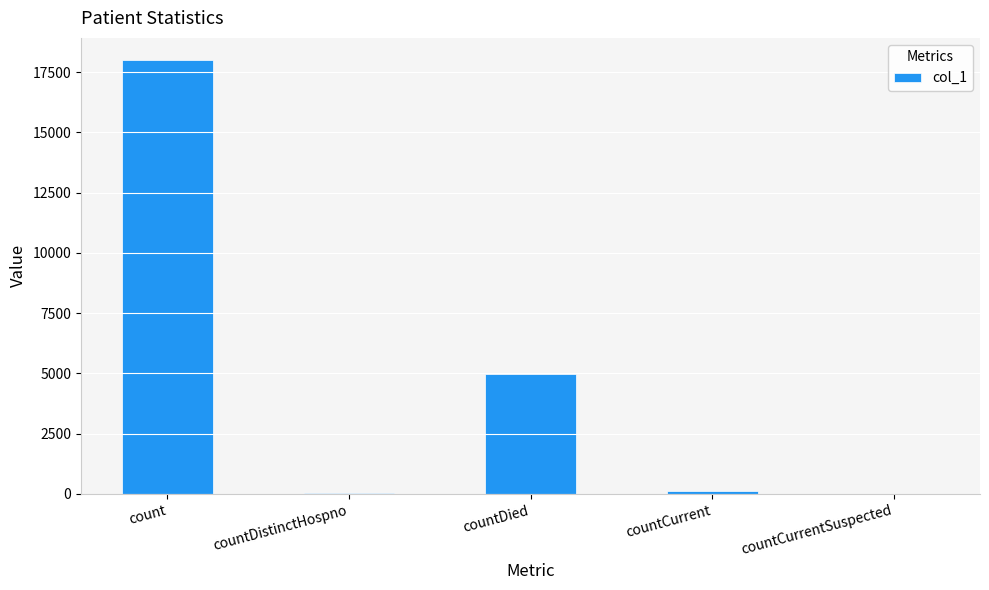

At which category does the chart reach its peak across all series?

count